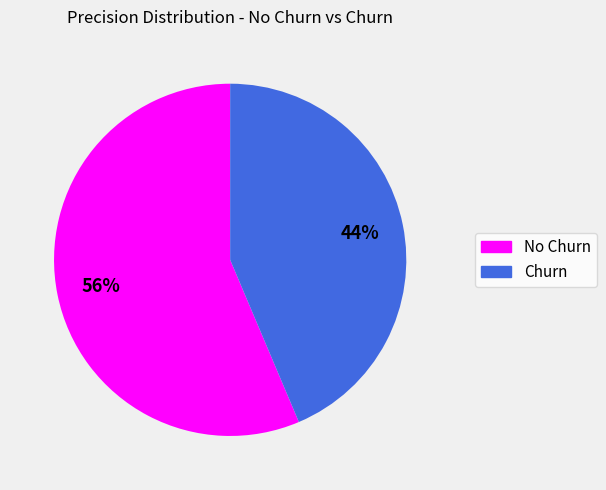

Count the number of slices in the pie.

2